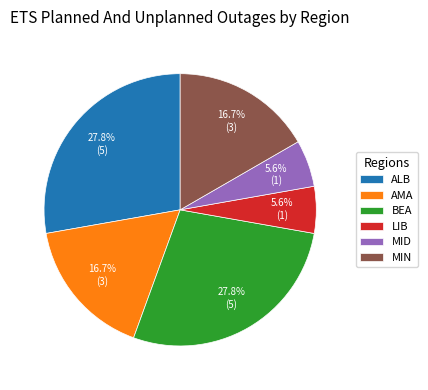

What percentage is the AMA slice, to the nearest percent?

17%